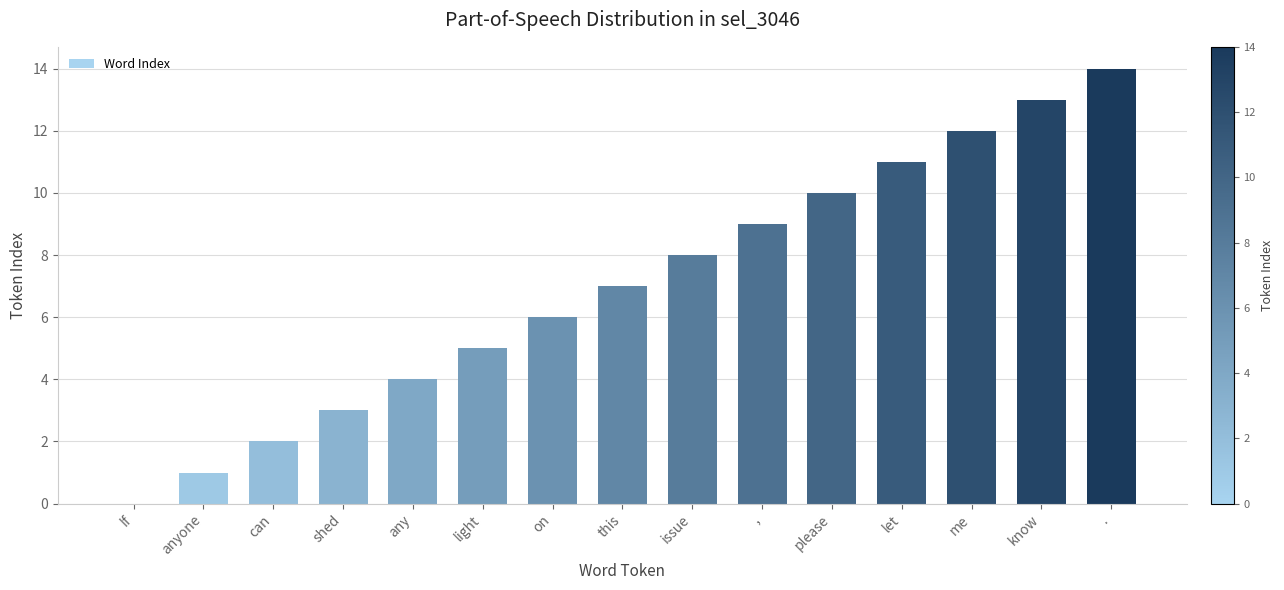

What is the change in value from If to let?

+11